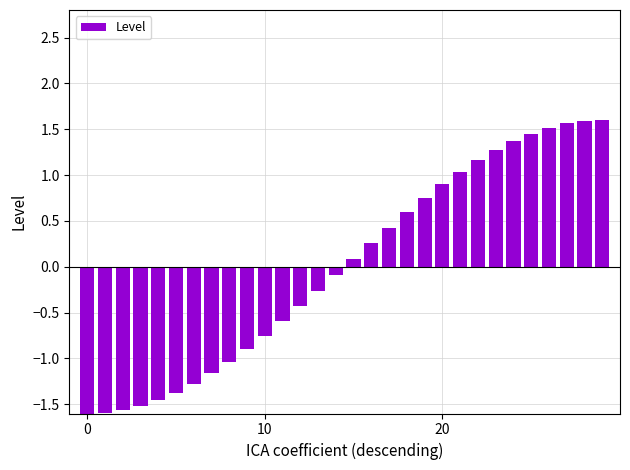

What is the value of the 25th bar from the left?

1.4